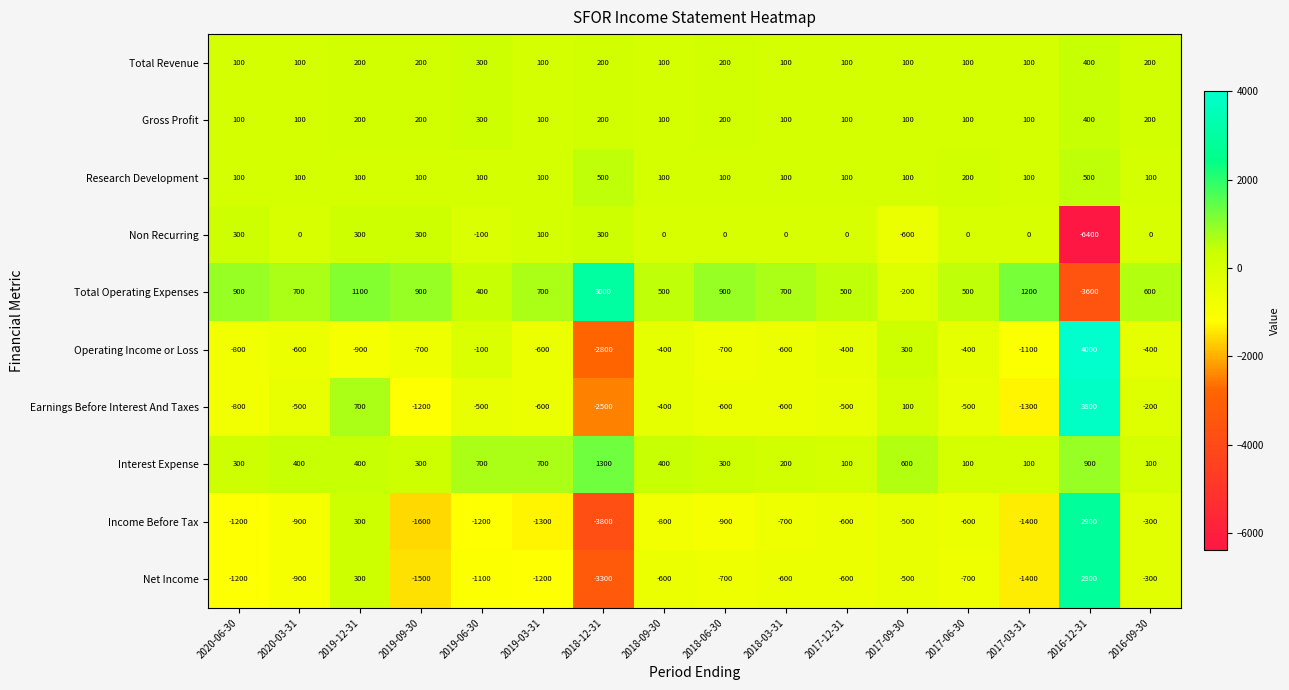

Count the number of categories in the chart.

16